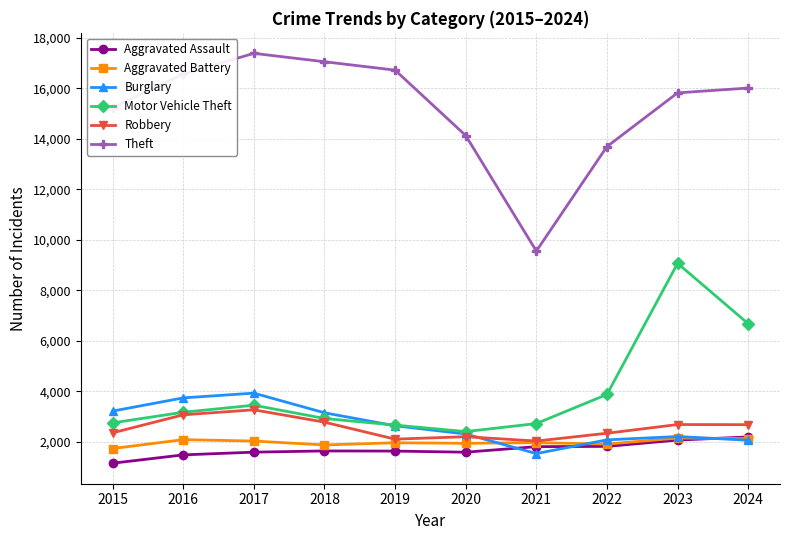

What is the difference between the maximum and second lowest values in the Aggravated Battery series?

273